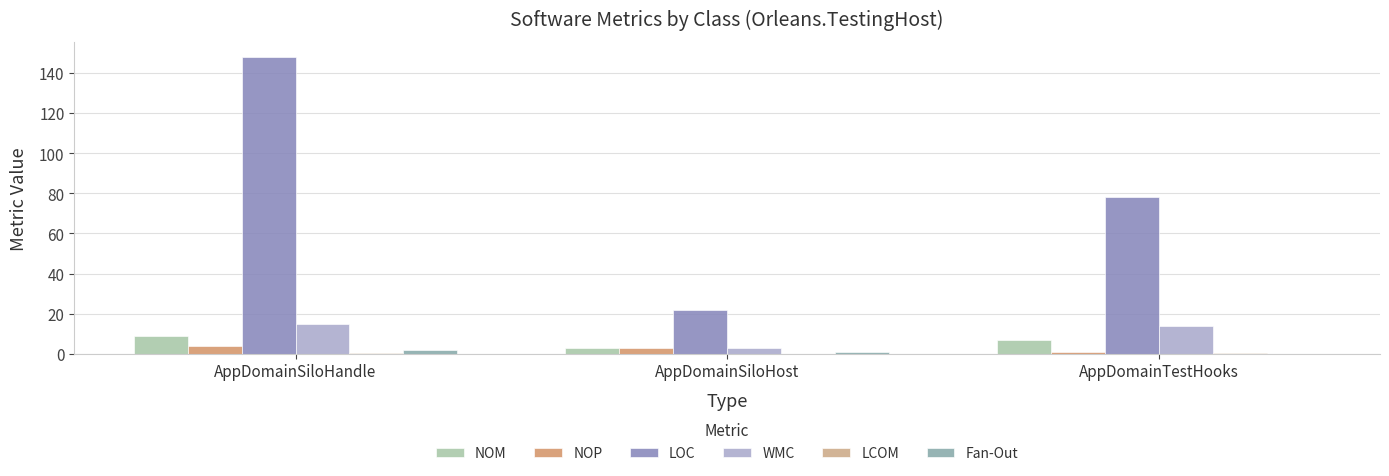

What is the total value across all series at AppDomainSiloHost?

32.0